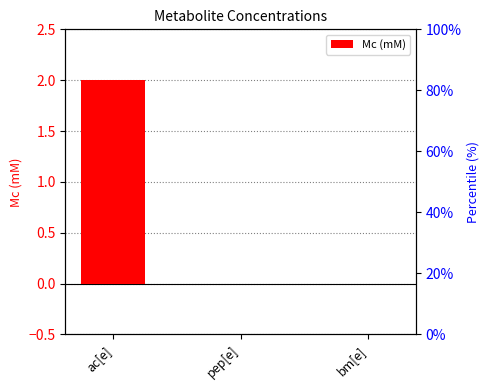

Count the values in the range 0 to 2.

3